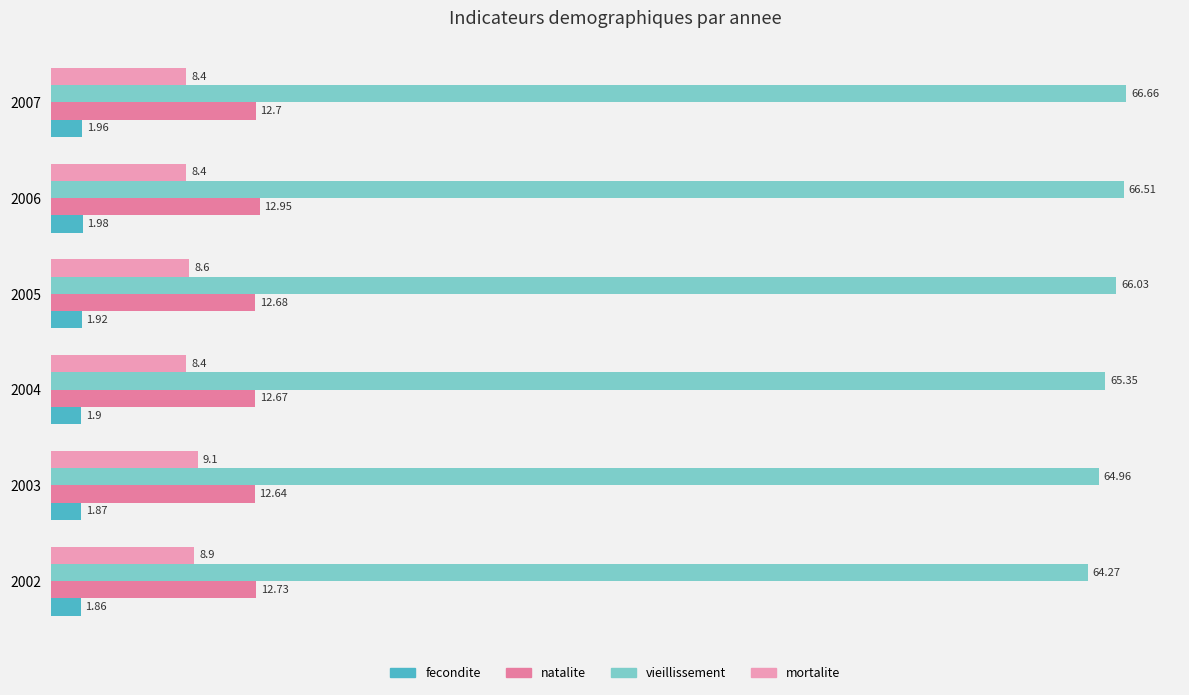

How many data points does each series have?

6